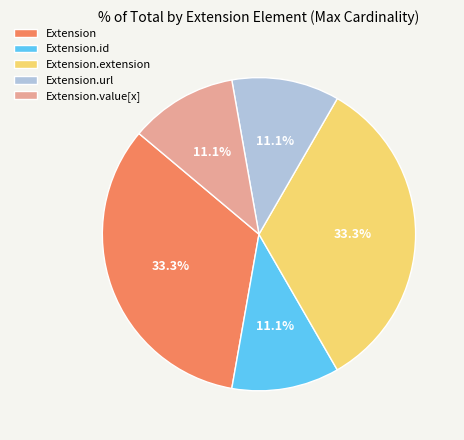

Is there any slice that represents more than half of the pie?

No